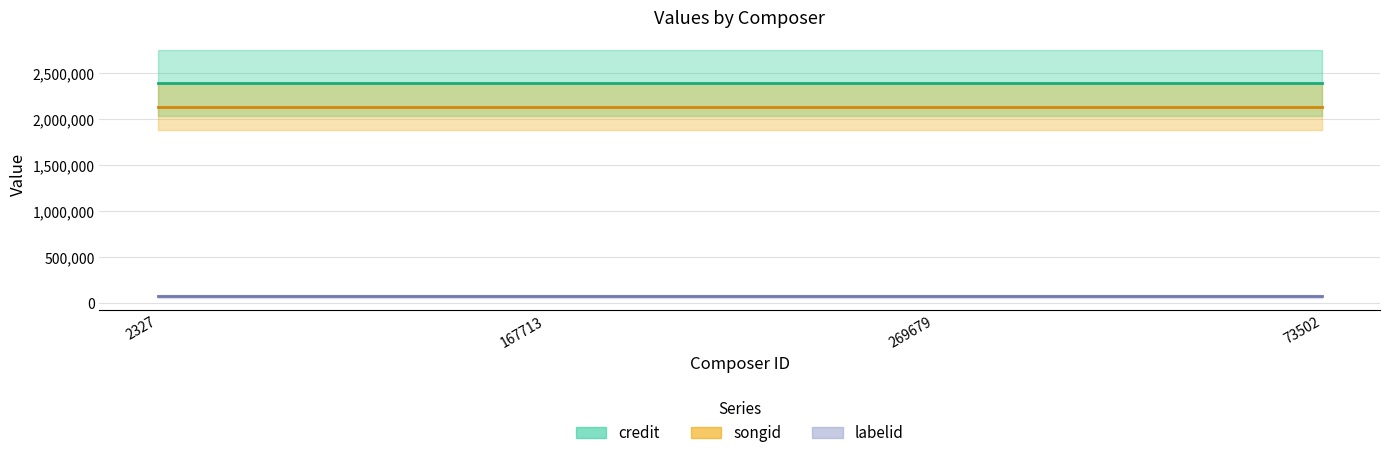

Reading left to right, list all the values displayed in this chart.

credit: 2395420	2395420	2395420	2395420
songid: 2136733	2136733	2136733	2136733
labelid: 75560	75560	75560	75560